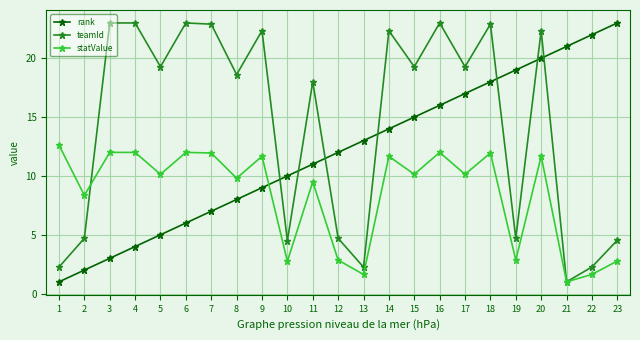

Which category has the highest value in the rank series?

23